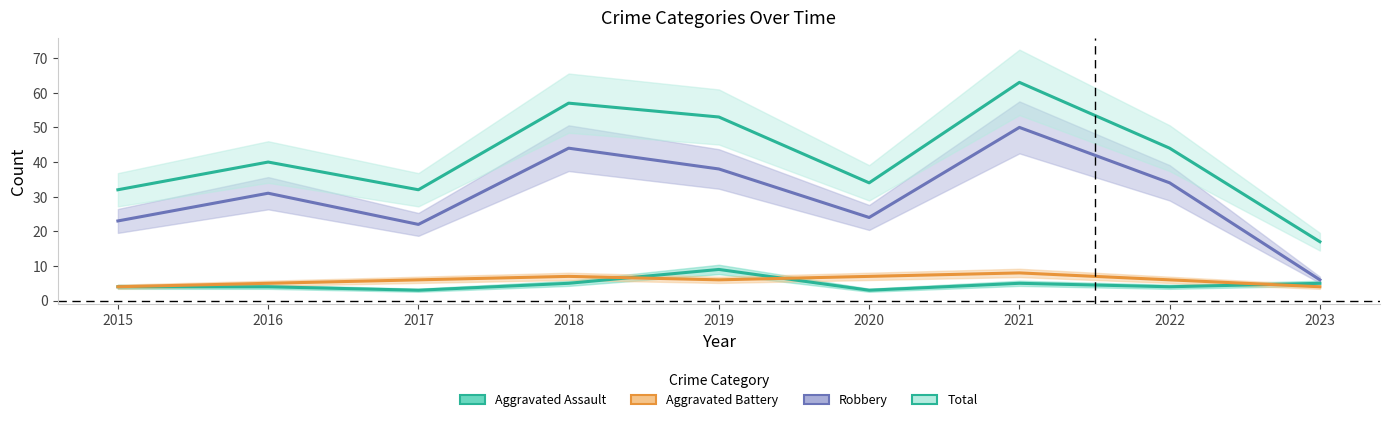

At which category is the sum across all series the highest?

2021